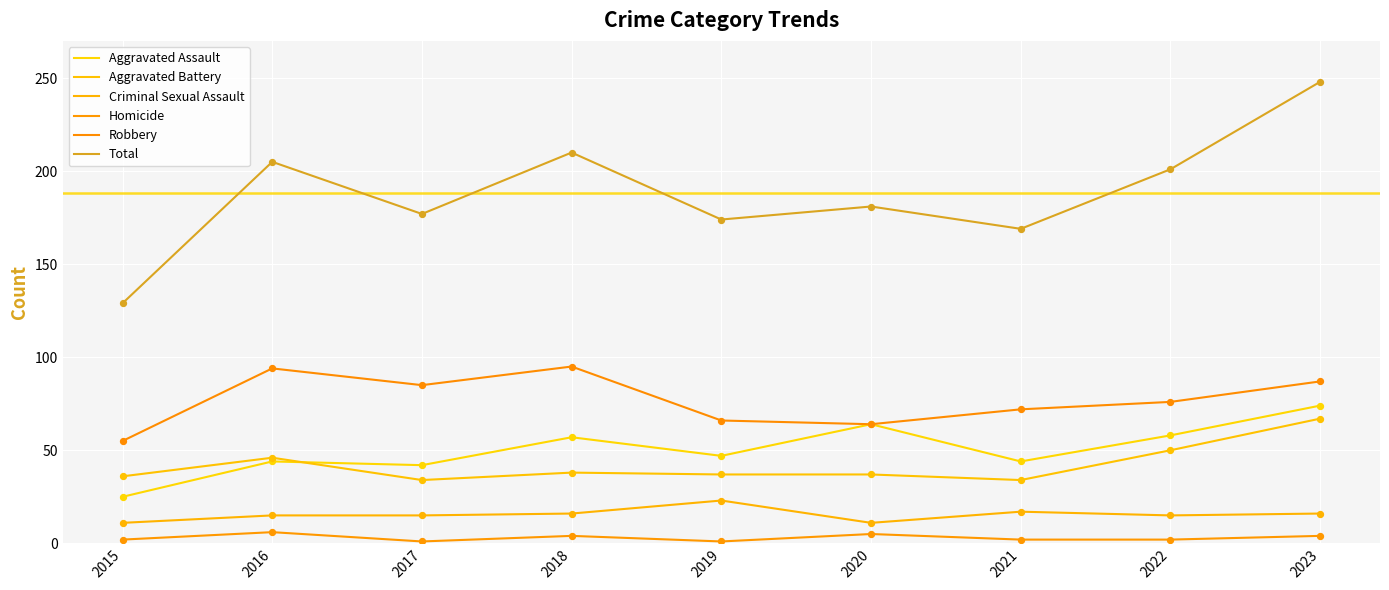

Is the value of Homicide at 2019 greater than the value of Robbery at 2015?

No